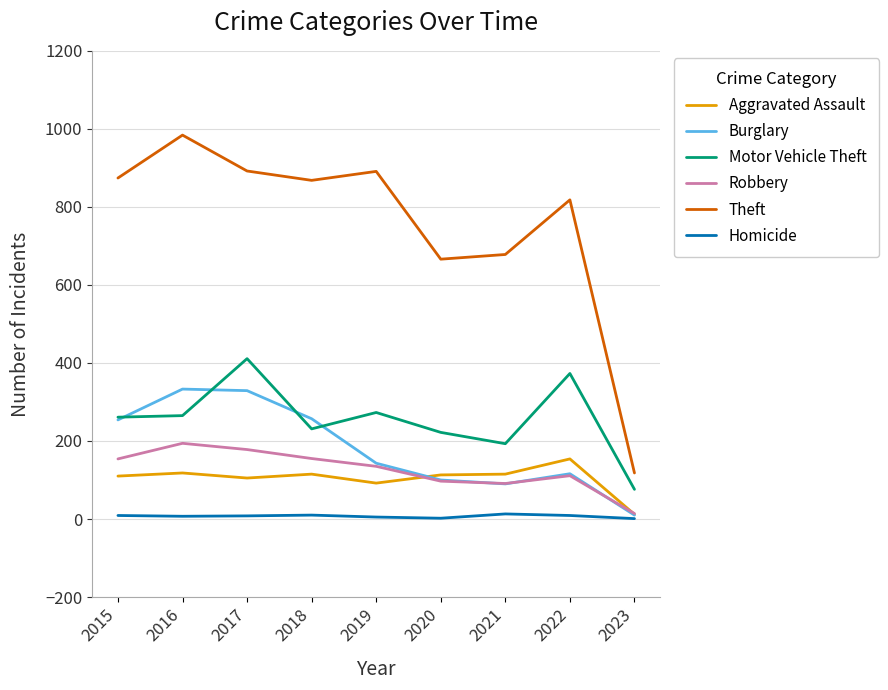

What are all the series names shown in the legend?

Aggravated Assault, Burglary, Motor Vehicle Theft, Robbery, Theft, Homicide